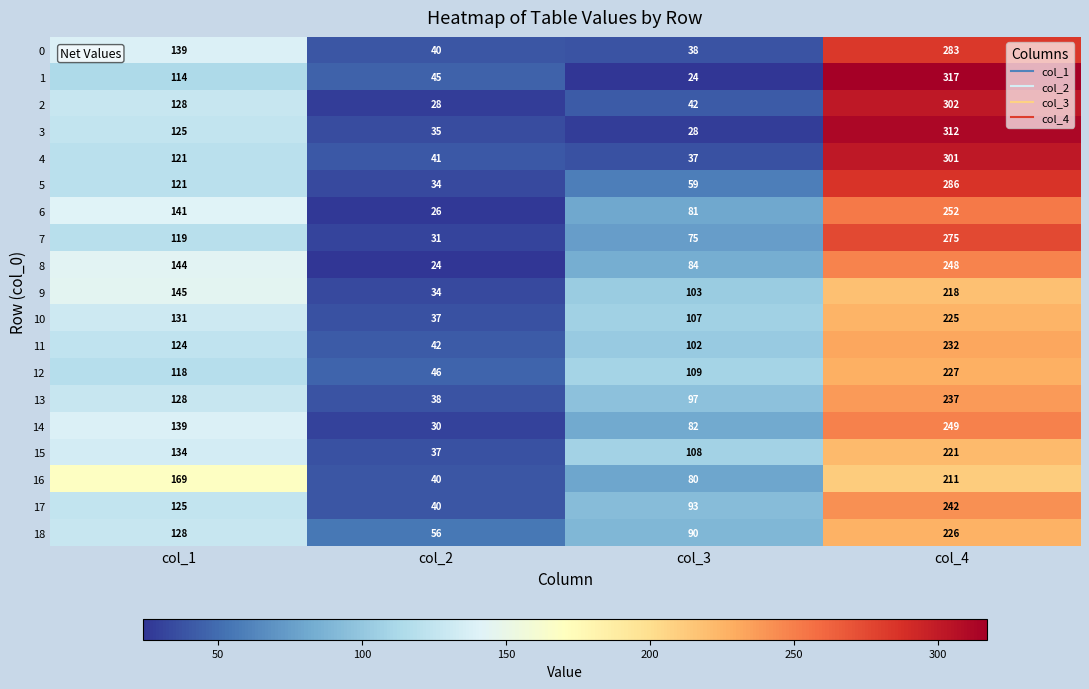

At which category does the chart reach its peak across all series?

col_4